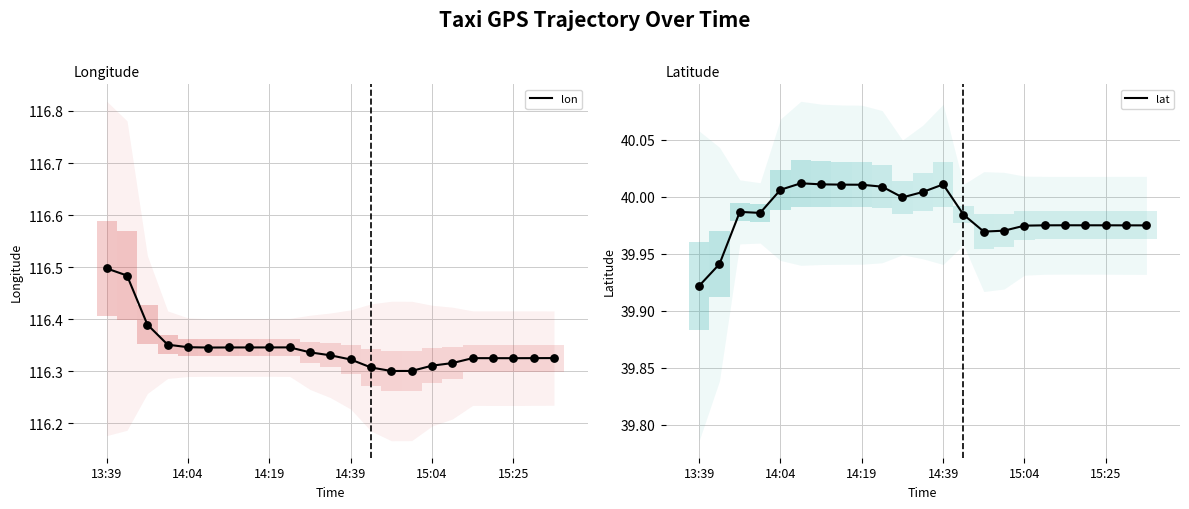

Which series contains the highest Y value?

lon